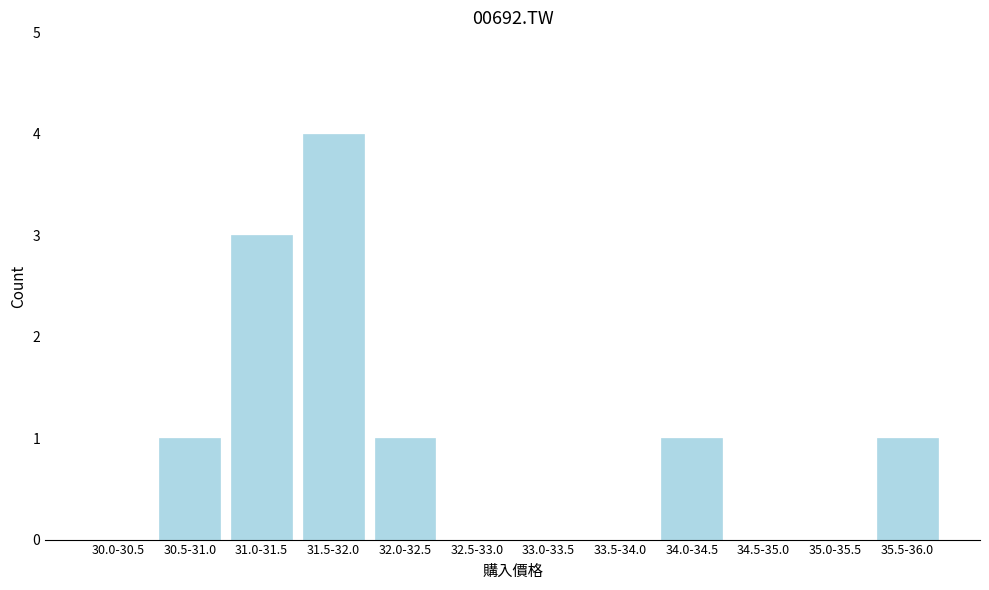

Reading left to right, what are all the values shown in this chart?

30.0-30.5=0	30.5-31.0=1	31.0-31.5=3	31.5-32.0=4	32.0-32.5=1	32.5-33.0=0	33.0-33.5=0	33.5-34.0=0	34.0-34.5=1	34.5-35.0=0	35.0-35.5=0	35.5-36.0=1